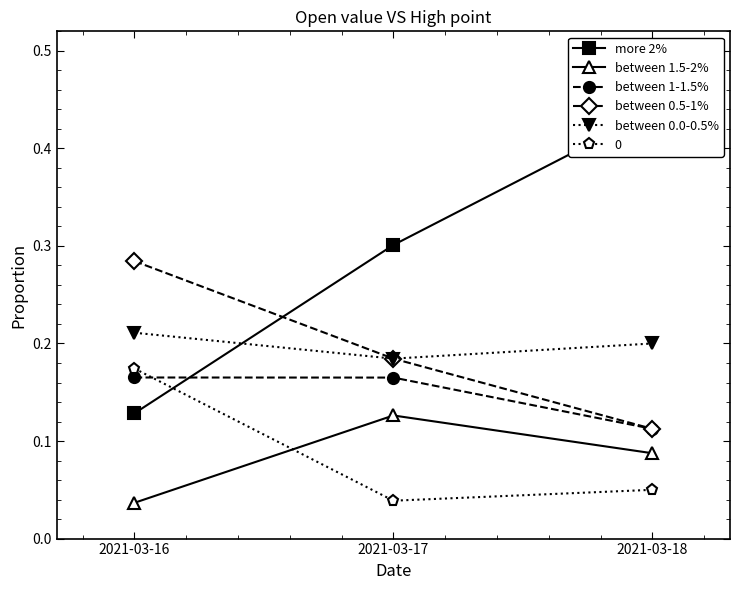

At 2021-03-16, list the series in order from smallest to largest.

between 1.5-2%, more 2%, between 1-1.5%, between 0.0-0.5%, between 0.5-1%